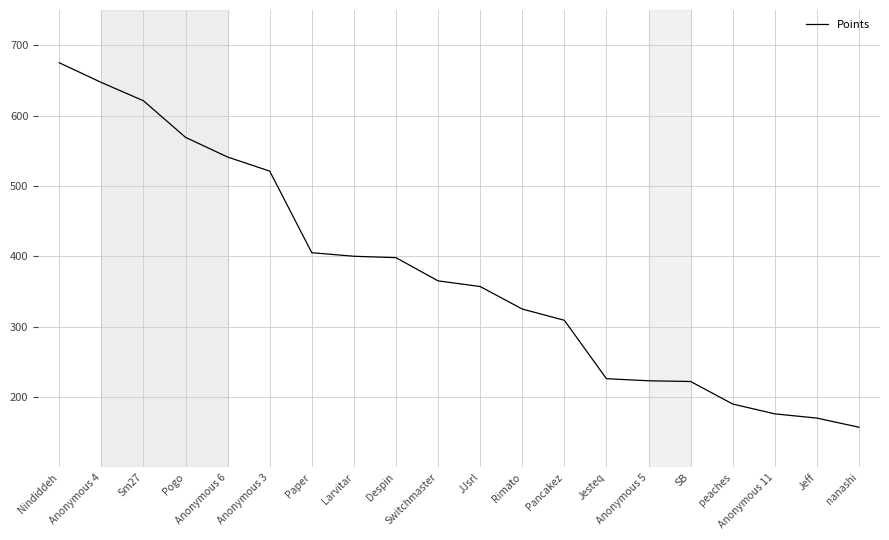

What position from the left is Anonymous 3?

6